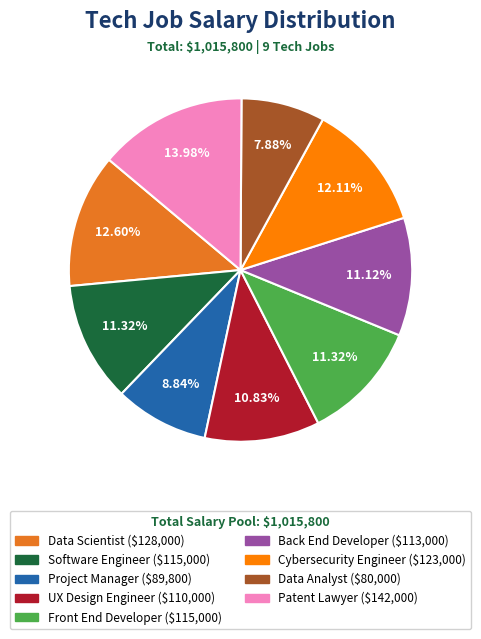

Combined, what portion of the pie is UX Design Engineer and Cybersecurity Engineer?

22.9%